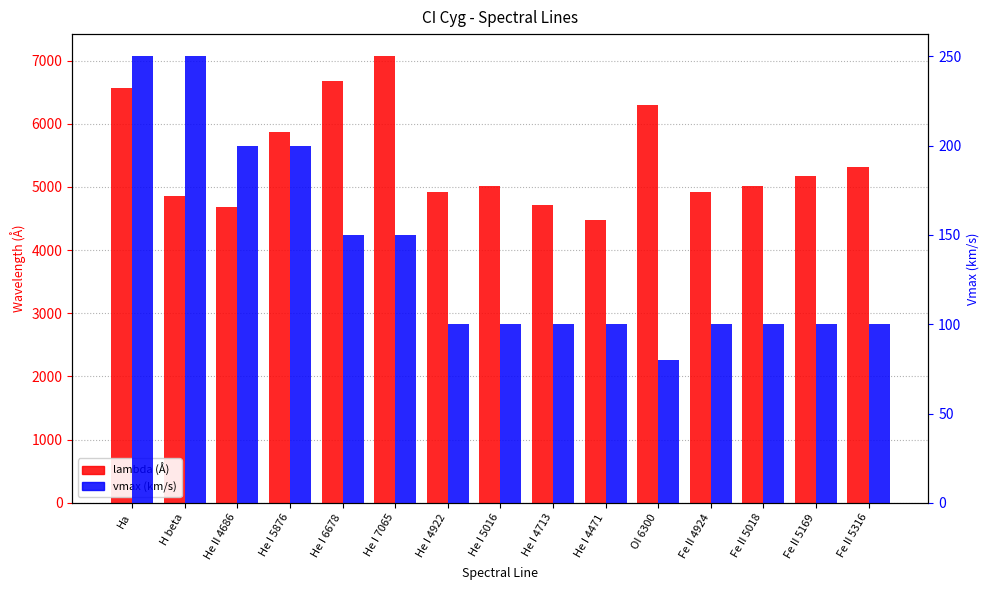

What is the label of the 12th bar from the left?

Fe II 4924